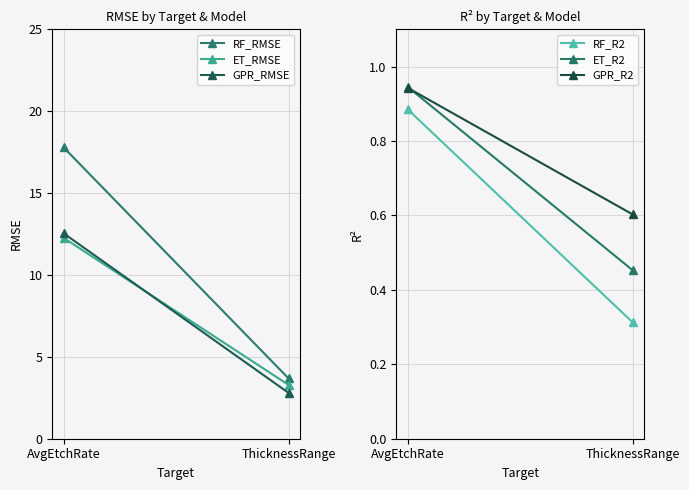

Reading left to right, transcribe all the data shown in this chart.

RF_RMSE: AvgEtchRate=17.8	ThicknessRange=3.7
ET_RMSE: AvgEtchRate=12.3	ThicknessRange=3.3
GPR_RMSE: AvgEtchRate=12.5	ThicknessRange=2.8
RF_R2: AvgEtchRate=0.9	ThicknessRange=0.3
ET_R2: AvgEtchRate=0.9	ThicknessRange=0.5
GPR_R2: AvgEtchRate=0.9	ThicknessRange=0.6